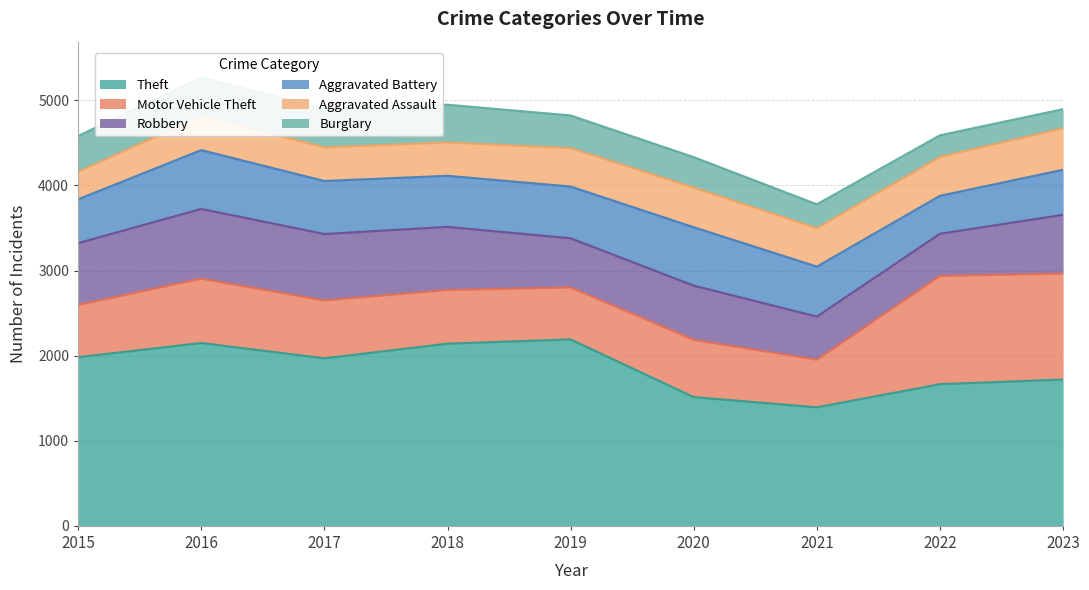

Where is the first local minimum for Aggravated Battery?

2018